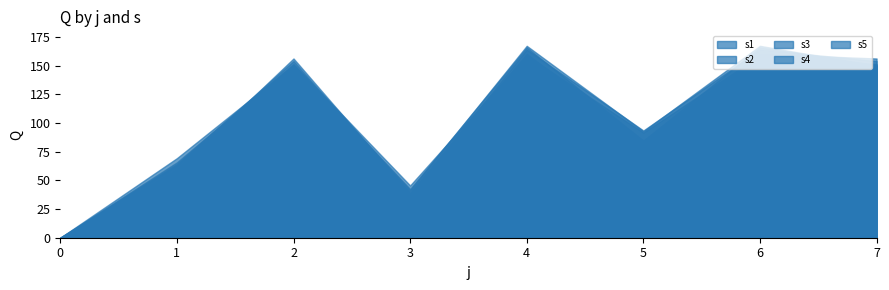

Which label corresponds to the largest value in the chart?

4